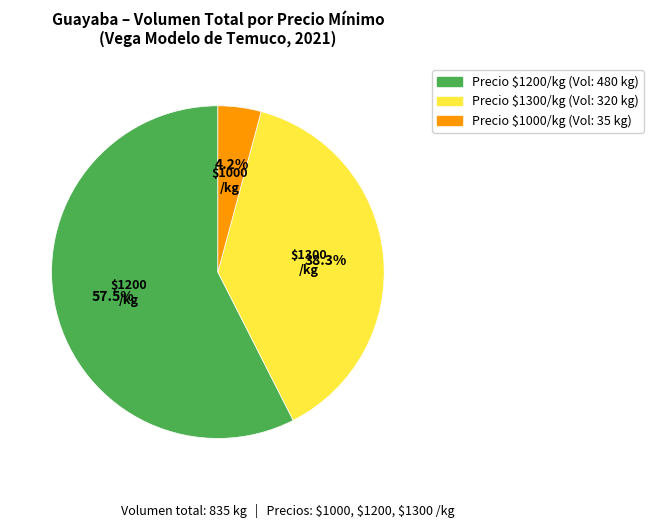

Does any single category account for the majority?

Yes